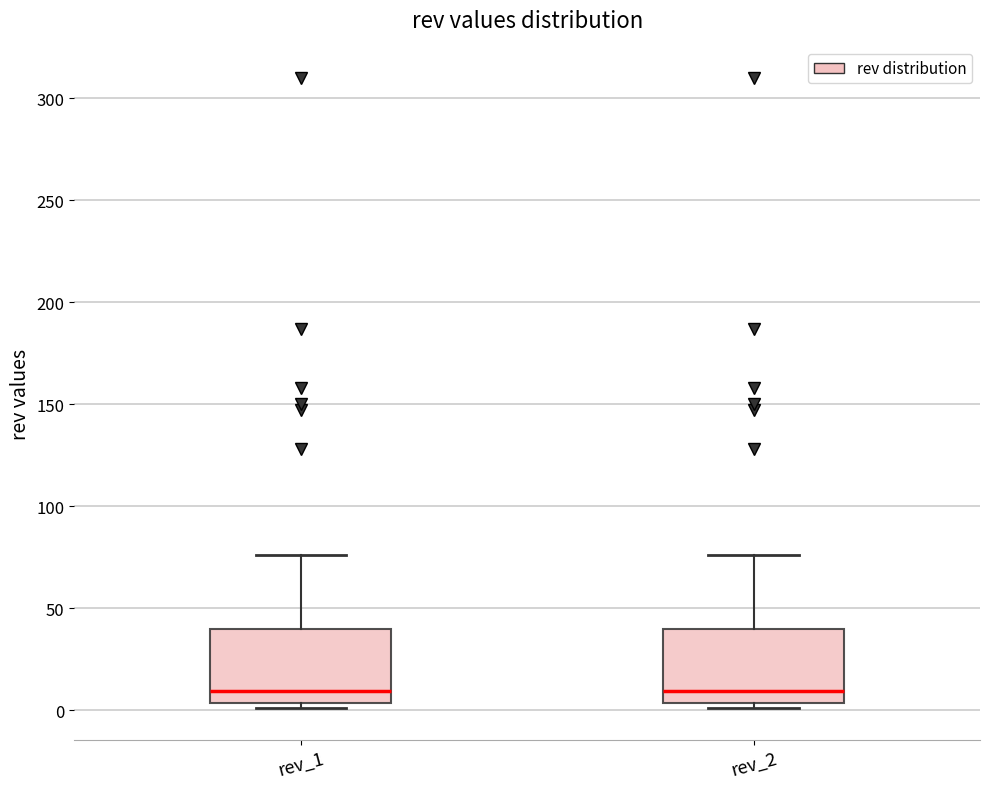

Where is the lower edge of the box for rev_1 on the y-axis? The values are not printed on the chart, so give them approximately, as read against the axis.

5